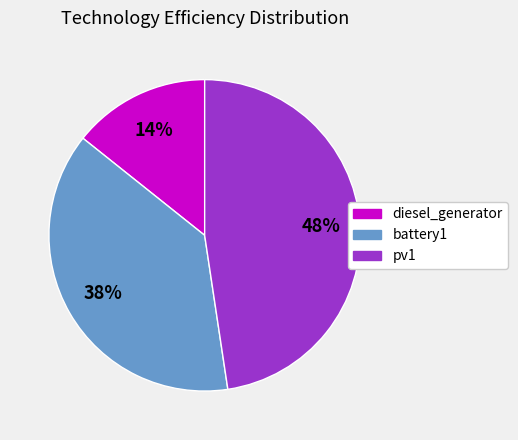

How many slices are in this pie chart?

3